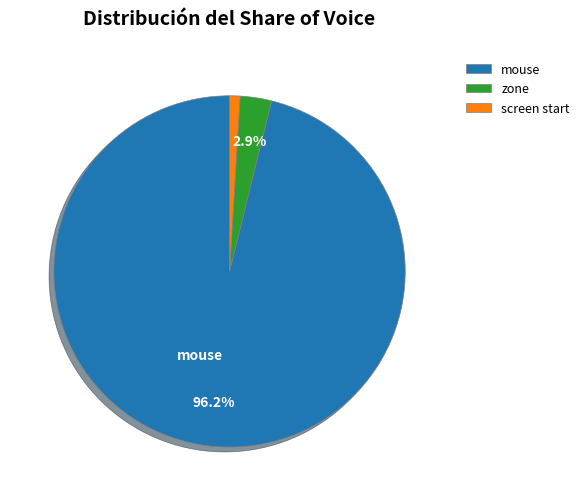

How many segments does this pie chart have?

3